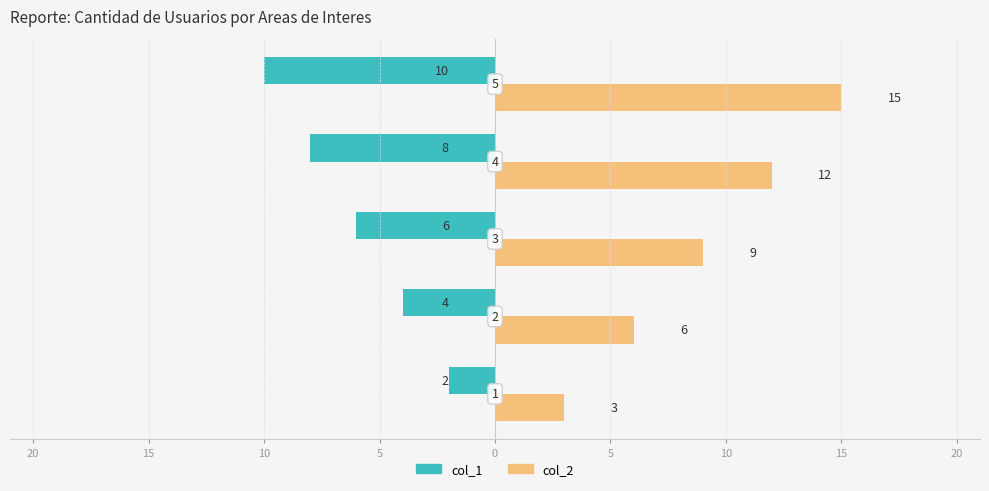

What are all the series names shown in the legend?

col_1, col_2